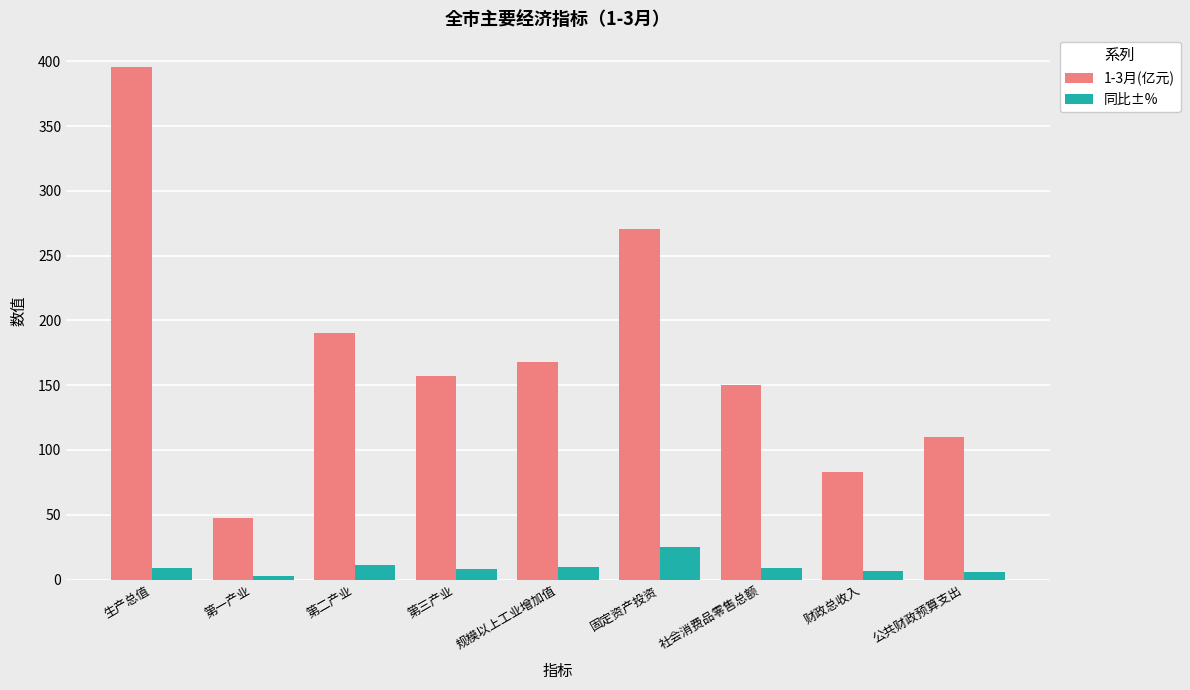

Rank the series by their average value, from highest to lowest.

1-3月(亿元), 同比±%